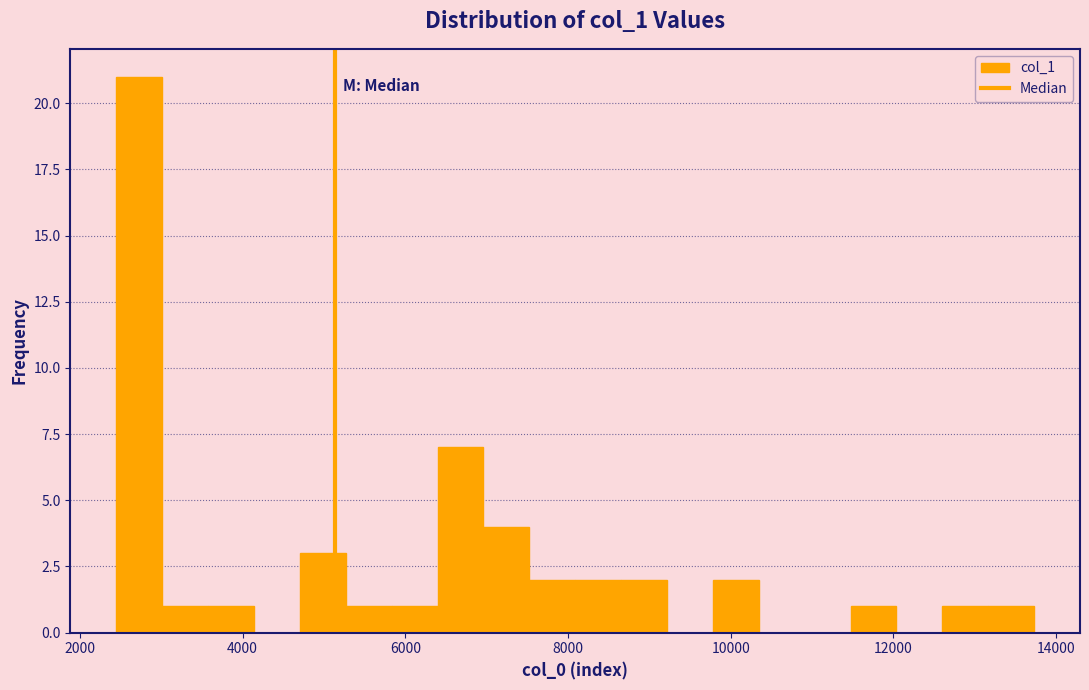

Read against the x-axis, roughly where is the centre of the tallest bar?

2800